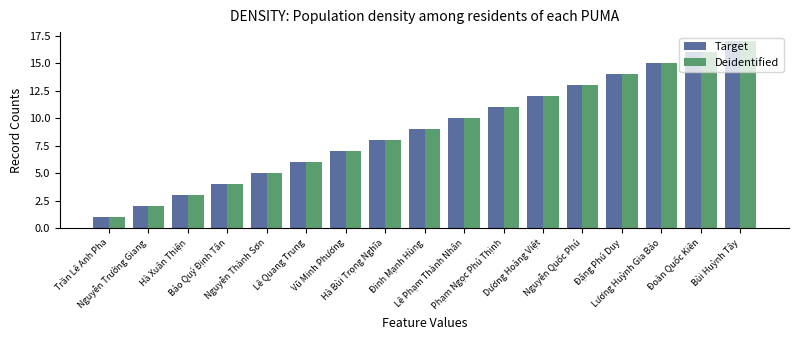

Reading left to right, transcribe all the data shown in this chart.

Target: 1	2	3	4	5	6	7	8	9	10	11	12	13	14	15	16	17
Deidentified: 1	2	3	4	5	6	7	8	9	10	11	12	13	14	15	16	17